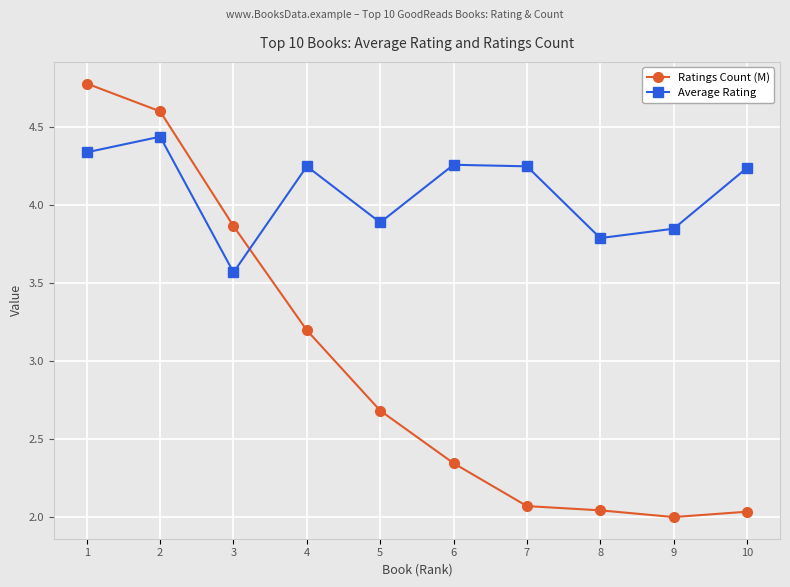

List the series in order of their peak value, lowest first.

Average Rating, Ratings Count (M)